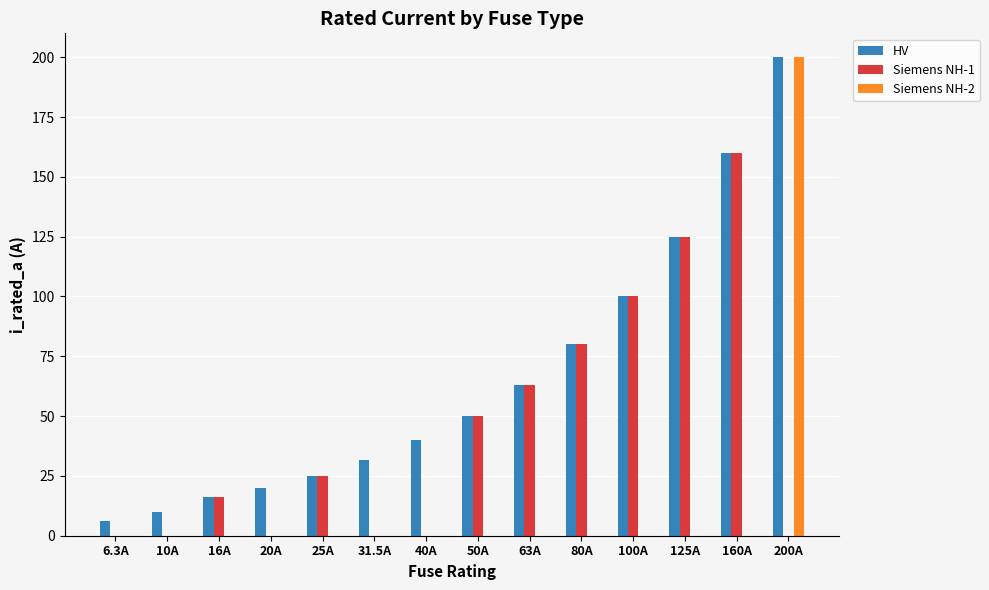

Are the bars horizontal?

No